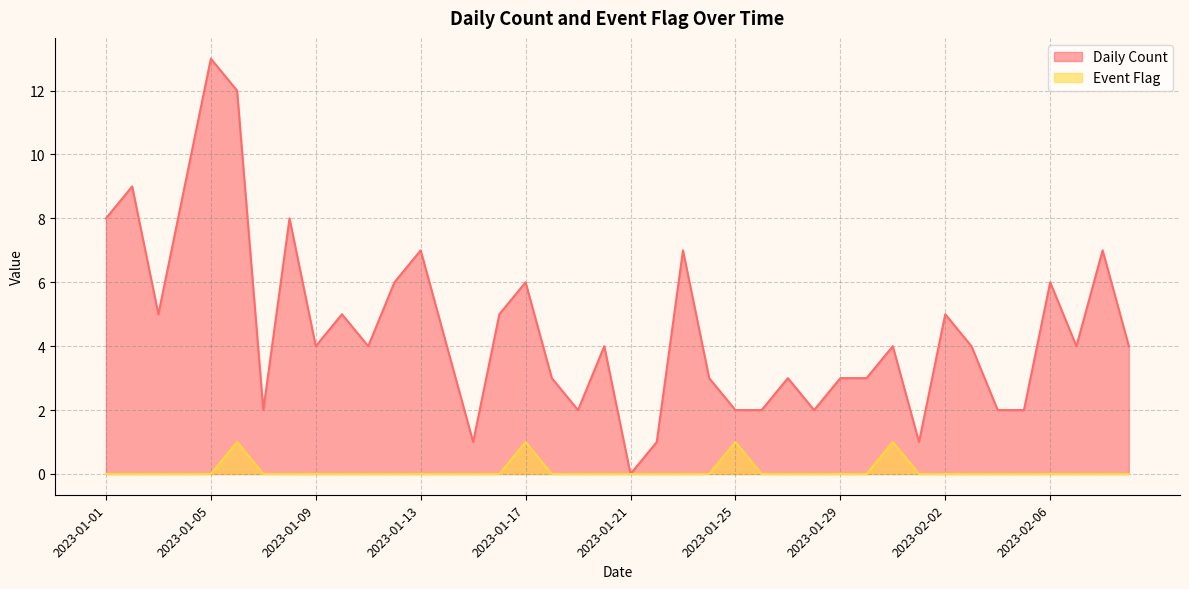

At which category is the sum across all series the highest?

2023-01-05